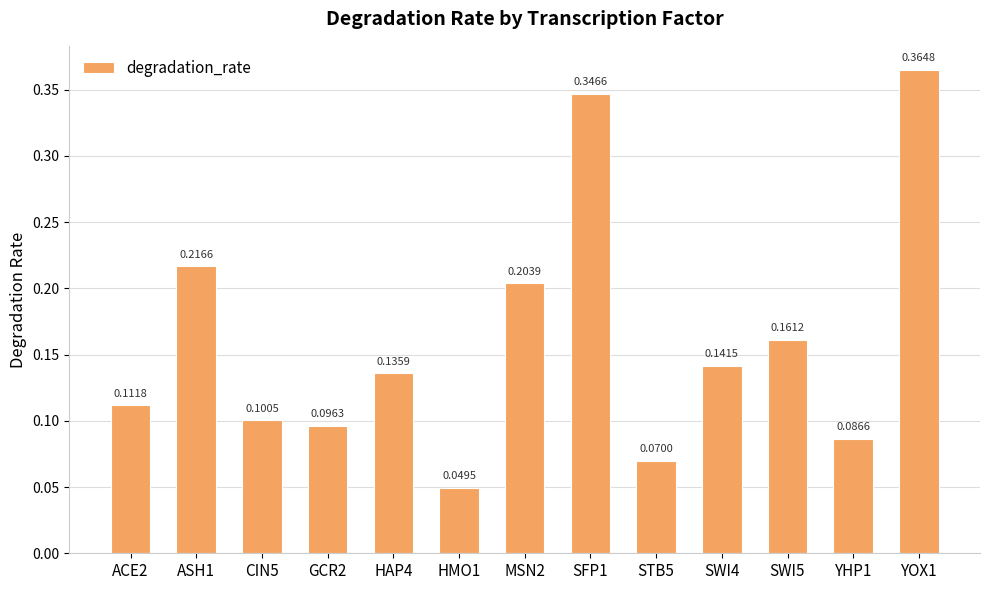

How many data points does each series have?

13